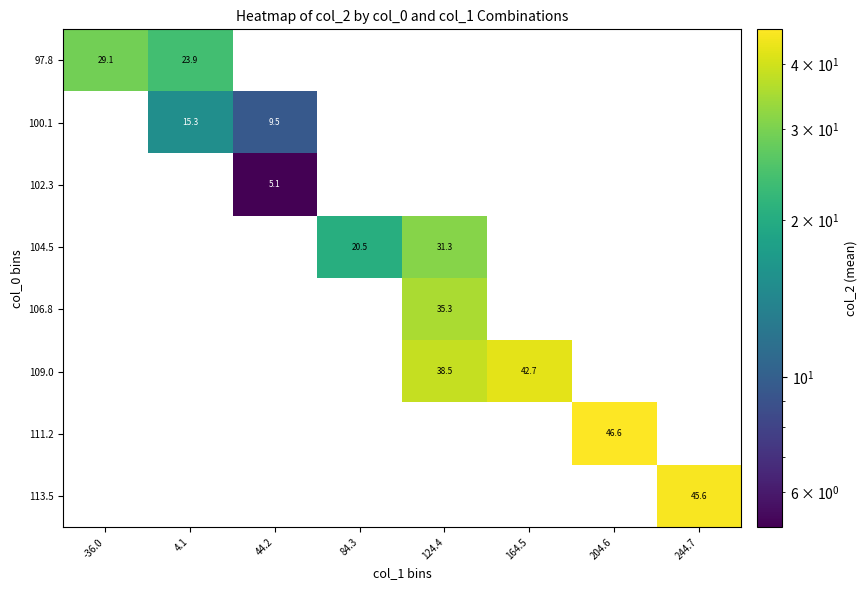

Count the number of data series in this chart.

8